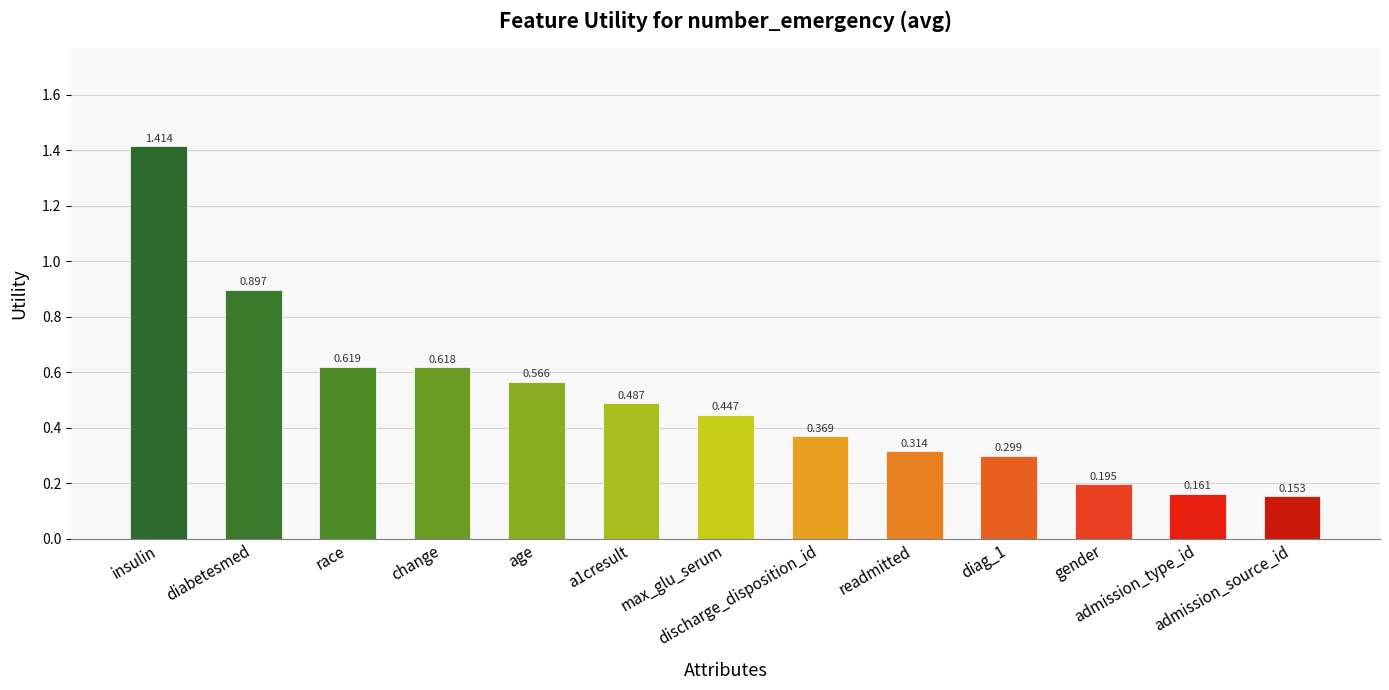

Which label corresponds to the smallest value in the chart?

admission_source_id